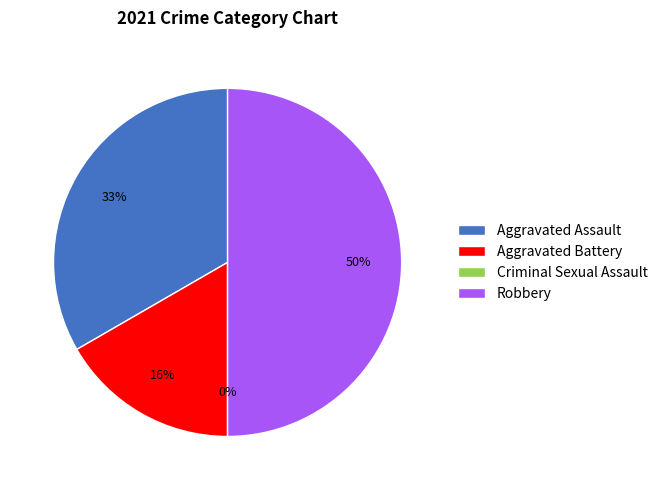

How many slices are in this pie chart?

4